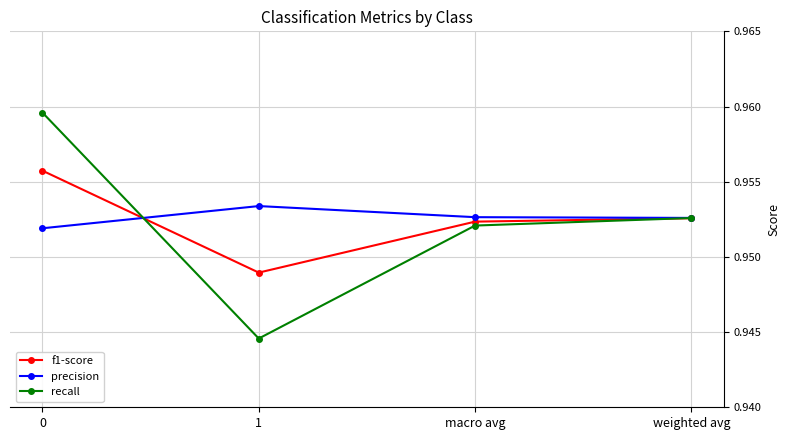

How many lines are shown in the chart?

3